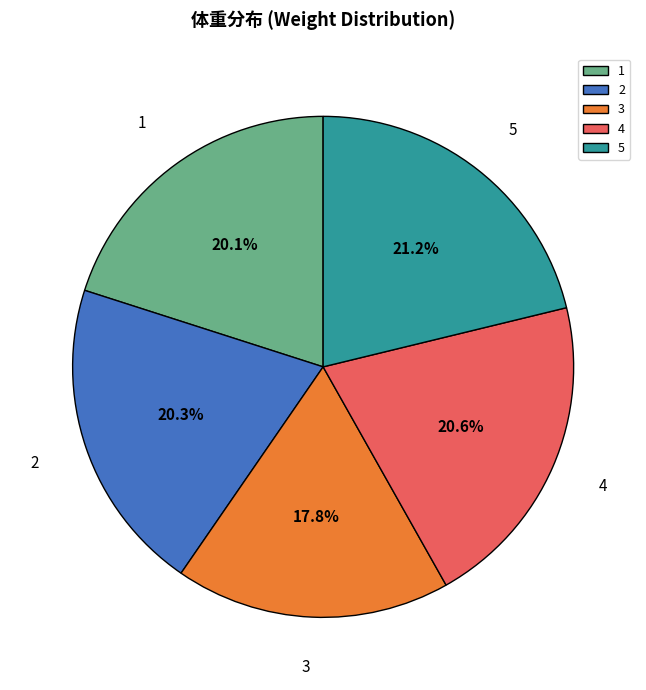

Which slice is the smallest?

3